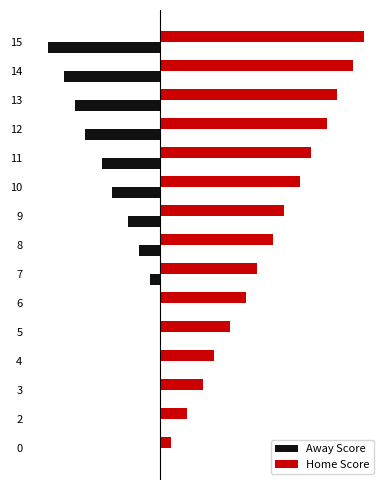

What are all the series names shown in the legend?

Away Score, Home Score